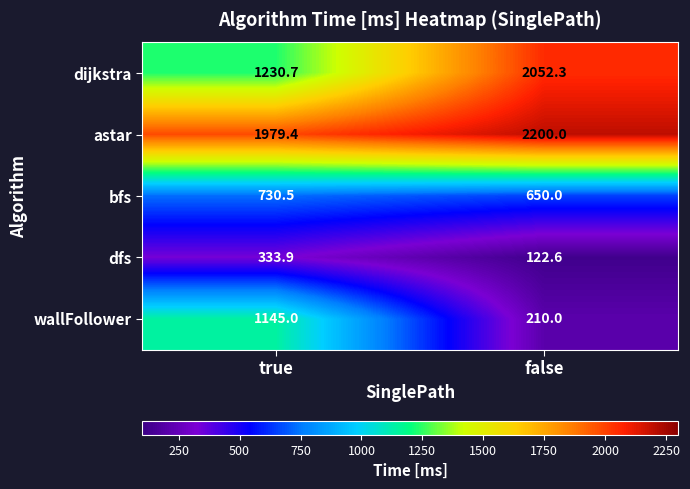

What is the difference between the highest and lowest values at false?

2077.4